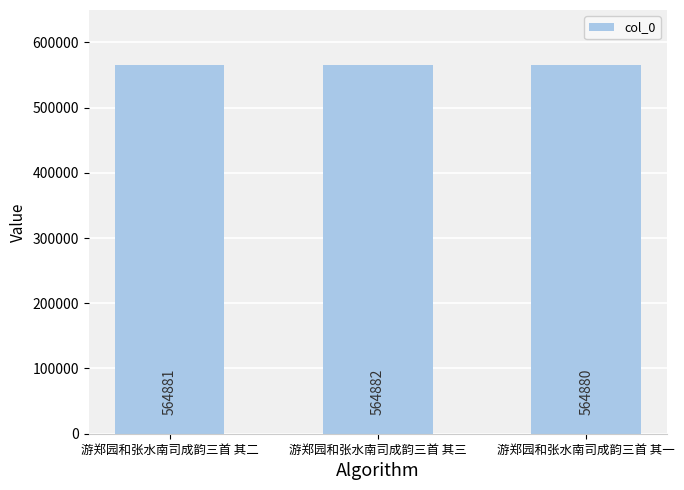

How many series are shown in this chart?

1